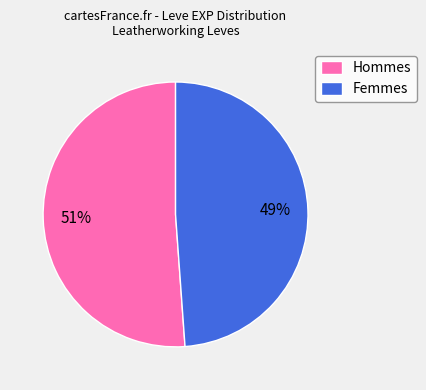

Approximately how many times larger is the value at Hommes compared to Femmes?

1.0